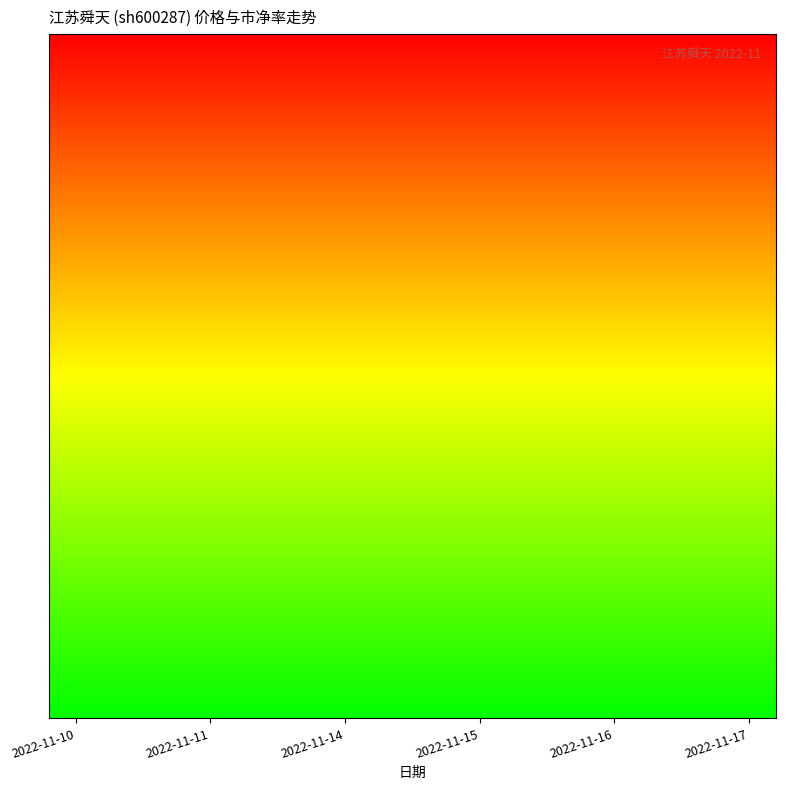

The 市净率 series shows -0.4 at 2022-11-17. True or false?

False